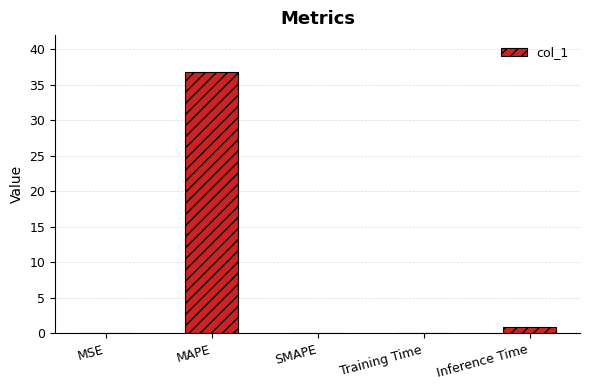

The chart shows a value of 0.0 at MSE. True or false?

True